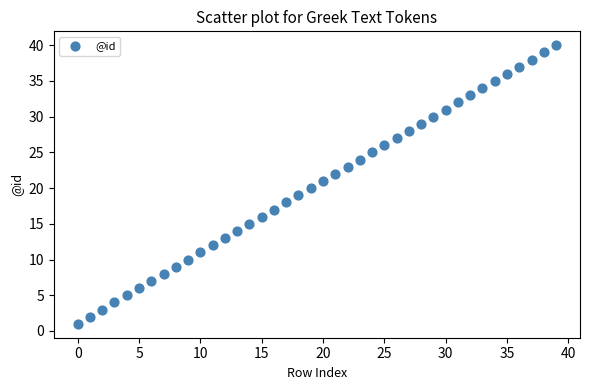

What is the range of Y values (max minus min)?

39